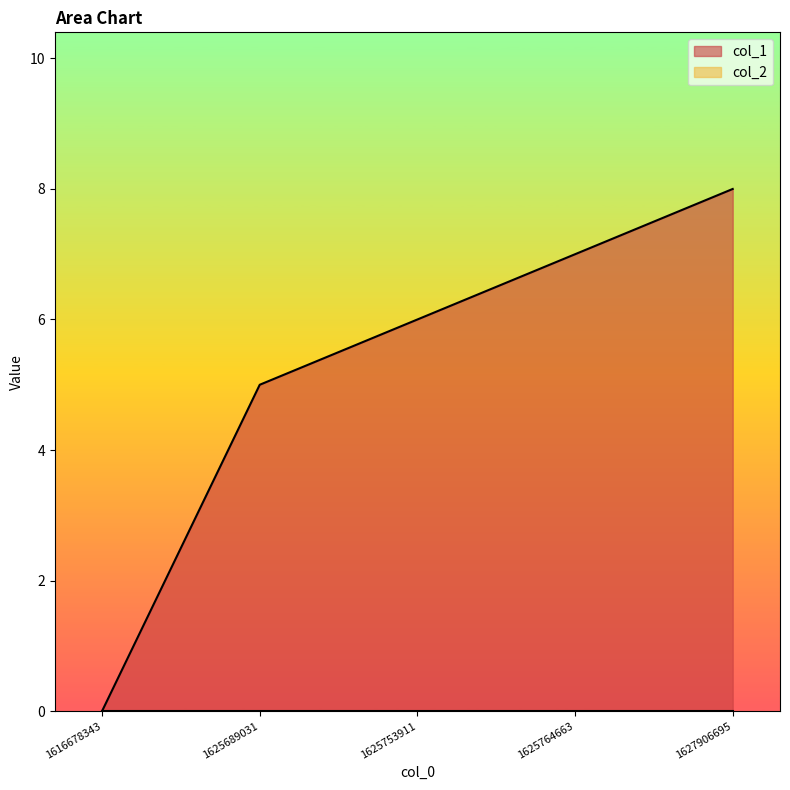

What is the sum of the values at 1625764663 and 1625753911?

13